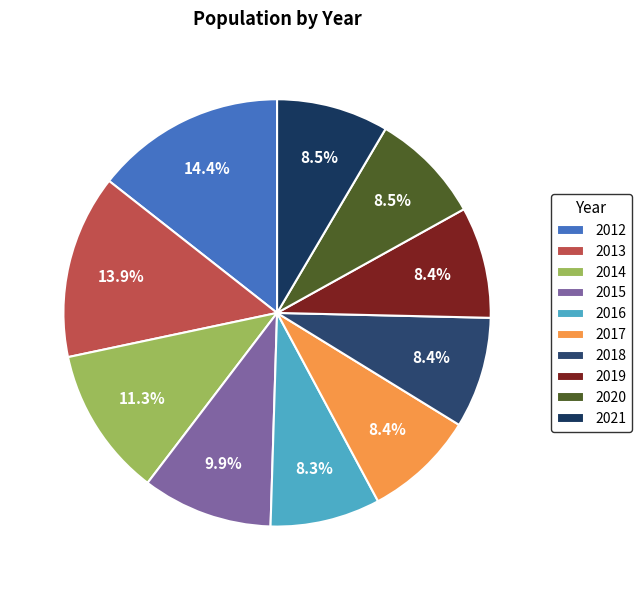

How many slices are in this pie chart?

10